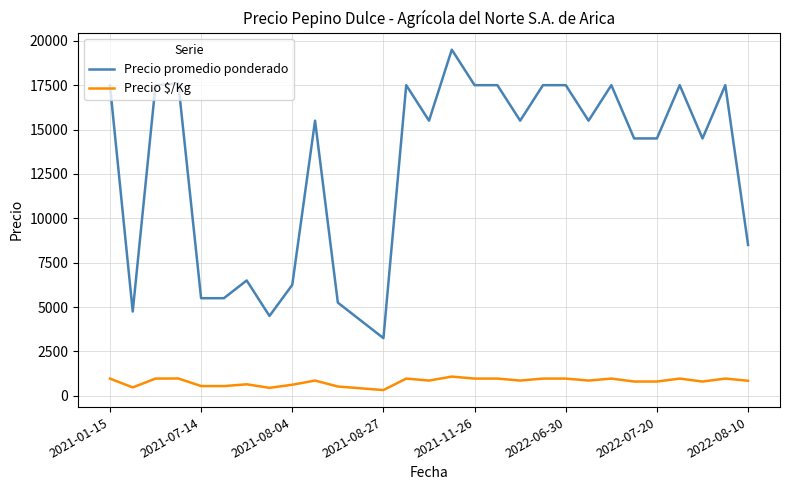

List the series in order of their overall mean, highest first.

Precio promedio ponderado, Precio $/Kg